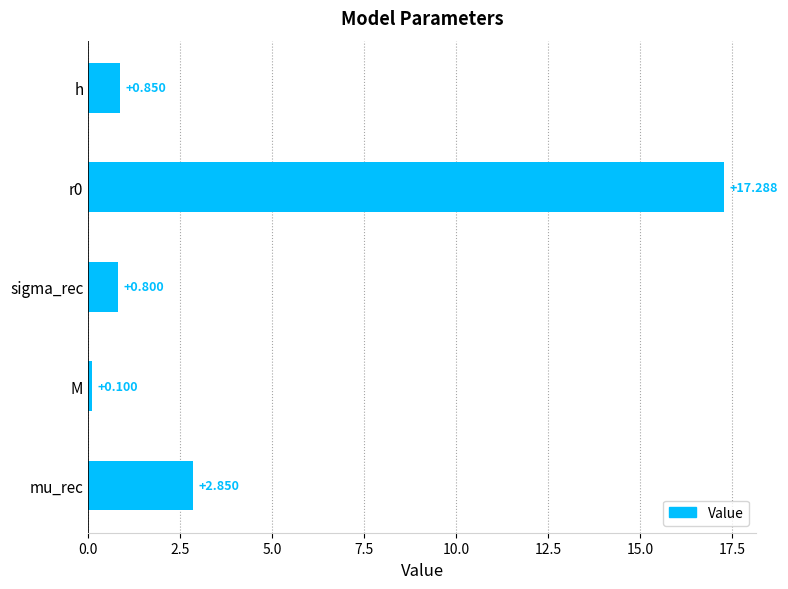

What is the smallest value displayed?

0.1